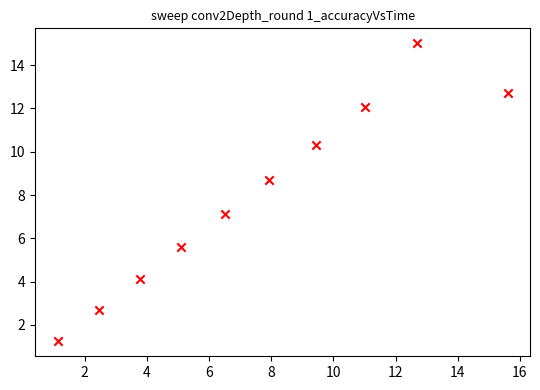

What is the average X value?

7.6